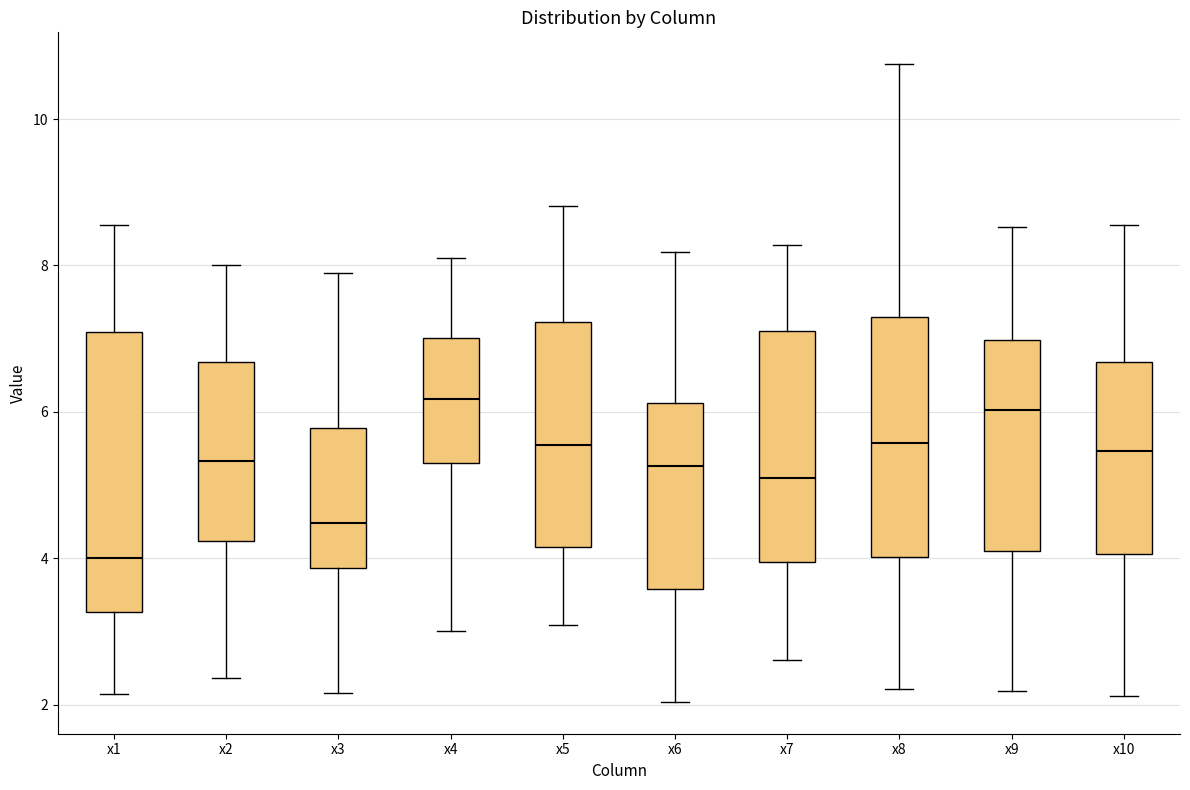

Which box is the tallest, from its lower edge to its upper edge?

x1